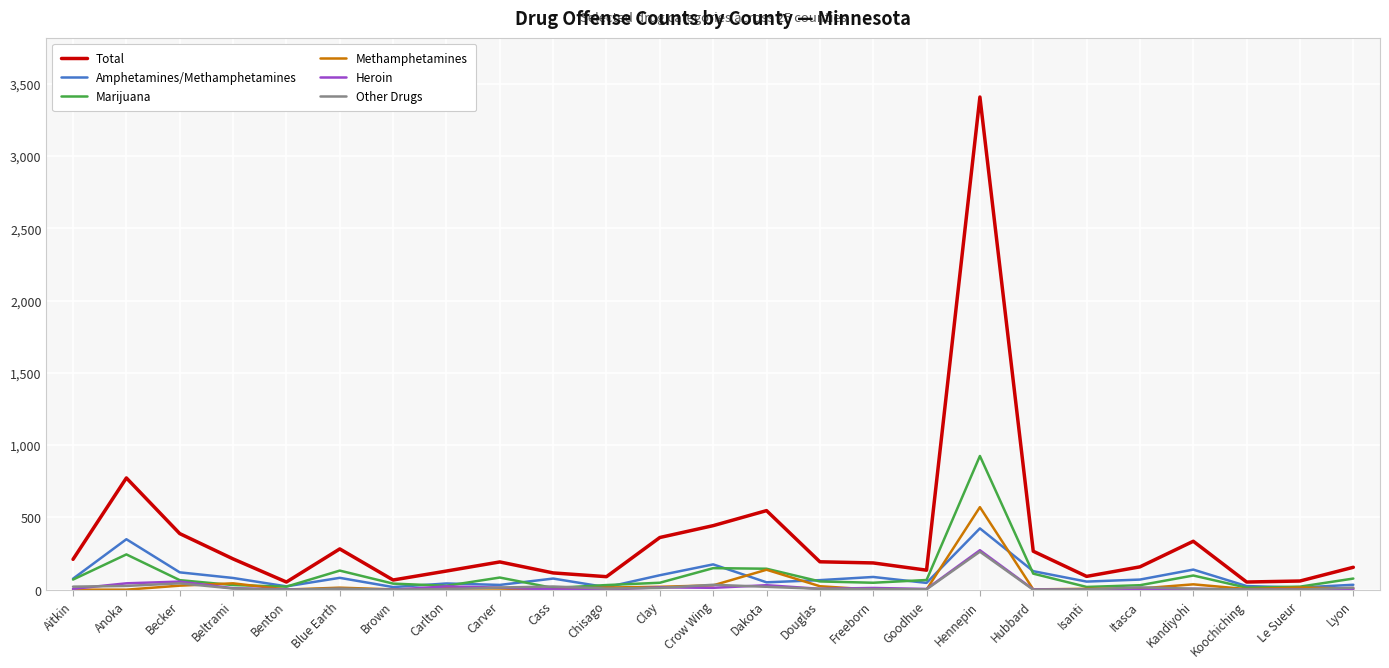

Where do Methamphetamines and Marijuana first cross each other?

Becker and Beltrami